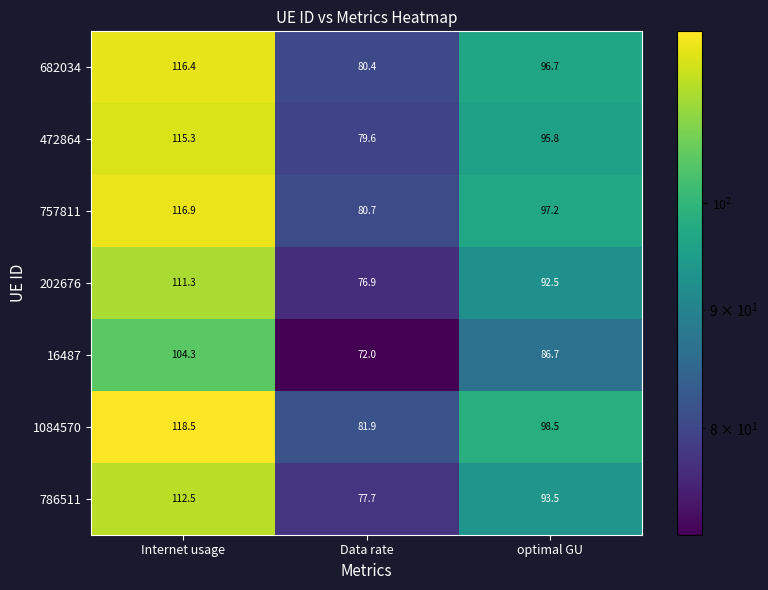

Which series has the widest spread of values?

1084570